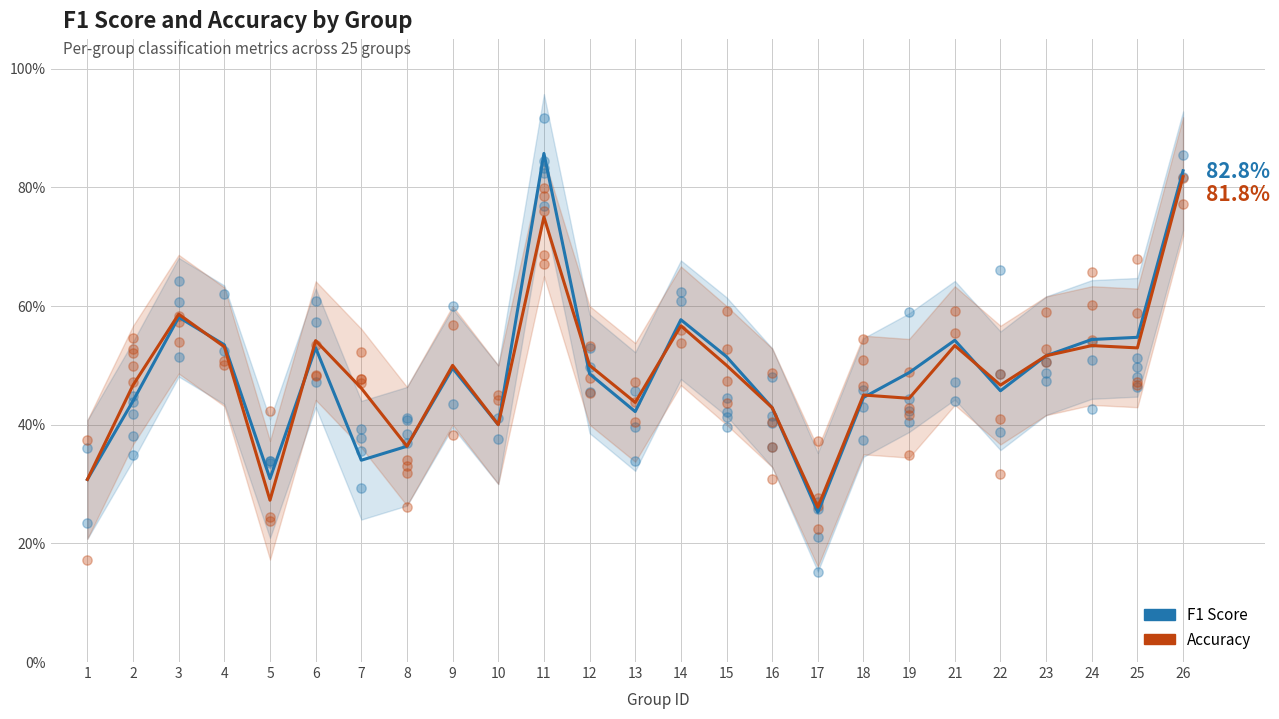

At which category is the sum across all series the highest?

26